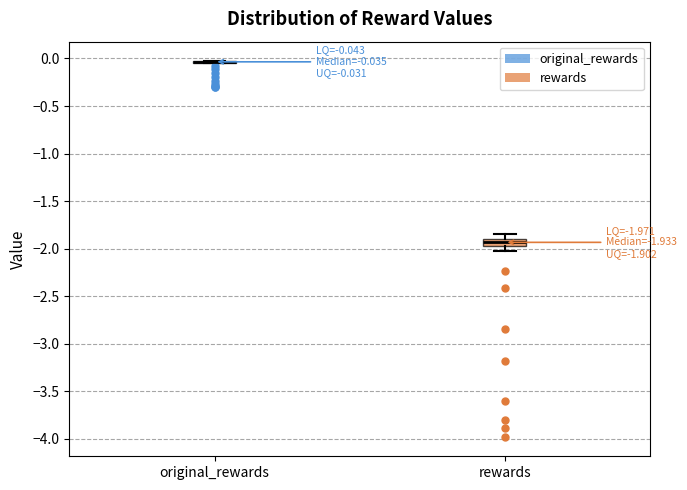

Which box is the tallest, from its lower edge to its upper edge?

rewards